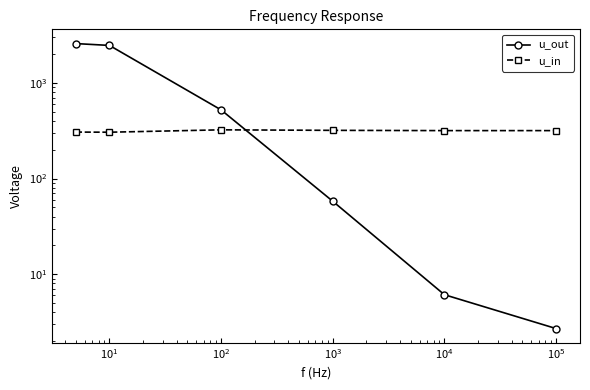

What is the minimum value for u_out?

2.7